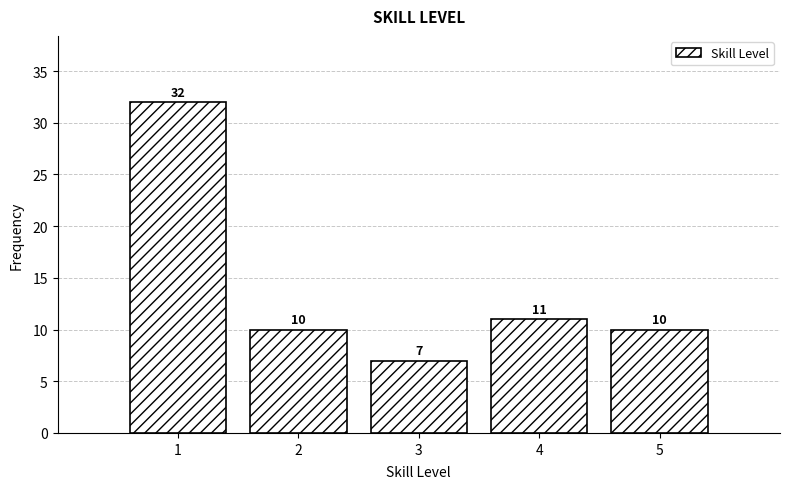

Reading left to right, transcribe this chart: for each bar, give the range it covers on the x-axis and its height.

0.5 to 1.5: 32
1.5 to 2.5: 10
2.5 to 3.5: 7
3.5 to 4.5: 11
4.5 to 5.5: 10